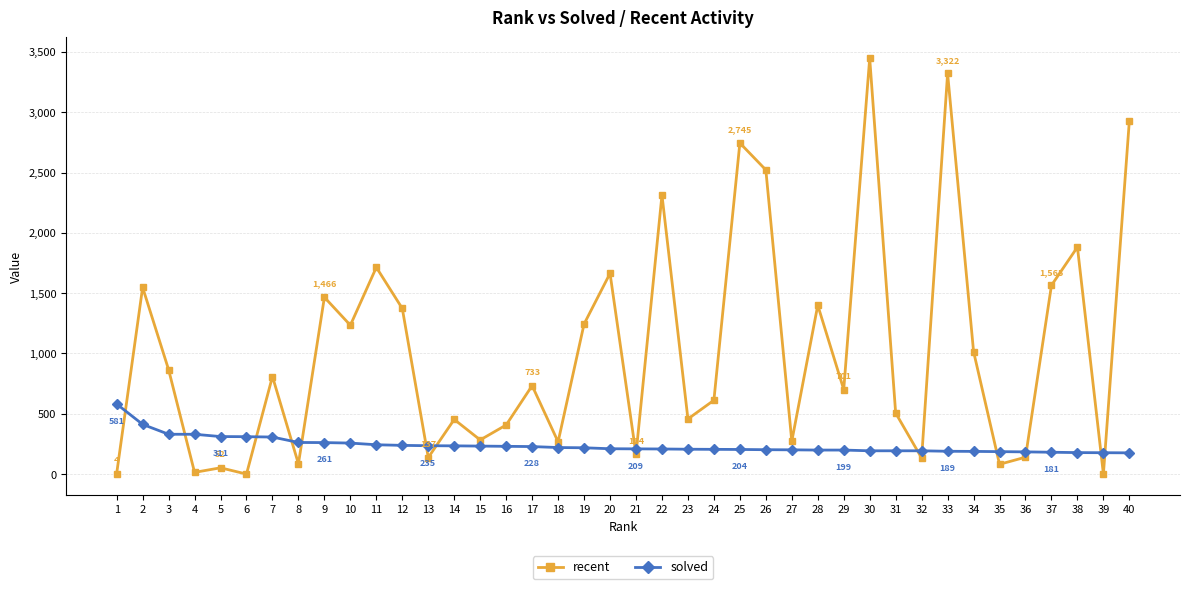

Which series has the largest range (max minus min)?

recent